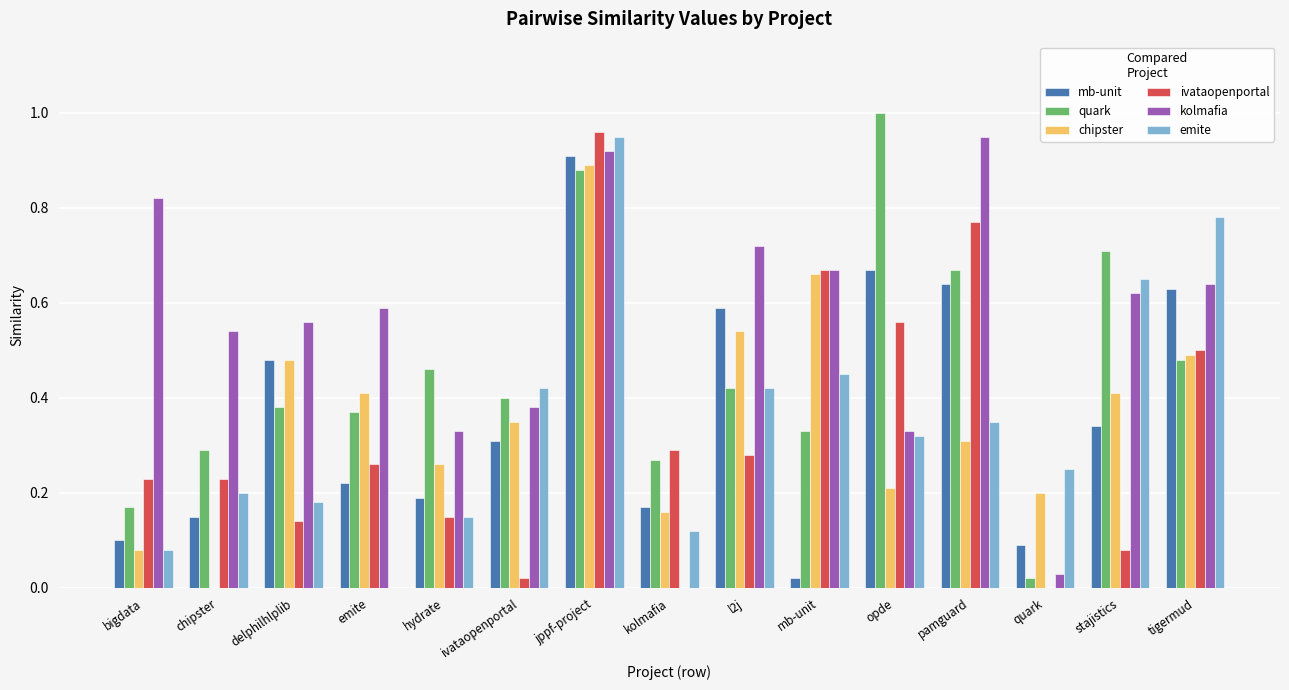

Where is mb-unit nearest to the value 0?

mb-unit